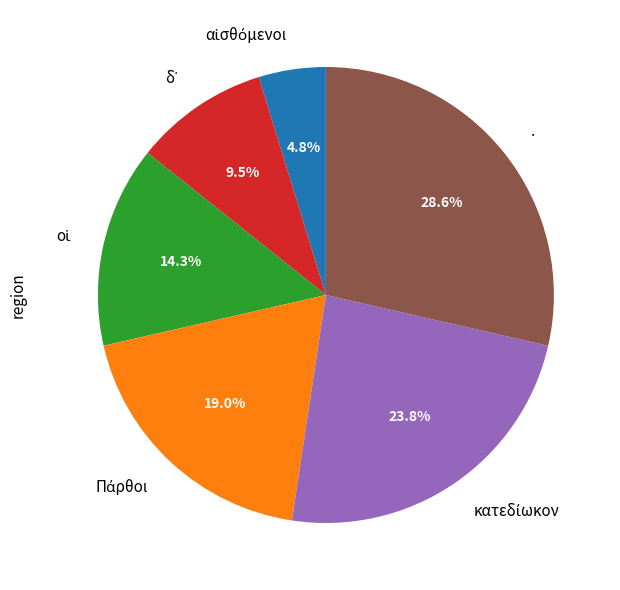

Is there a majority slice in this chart?

No